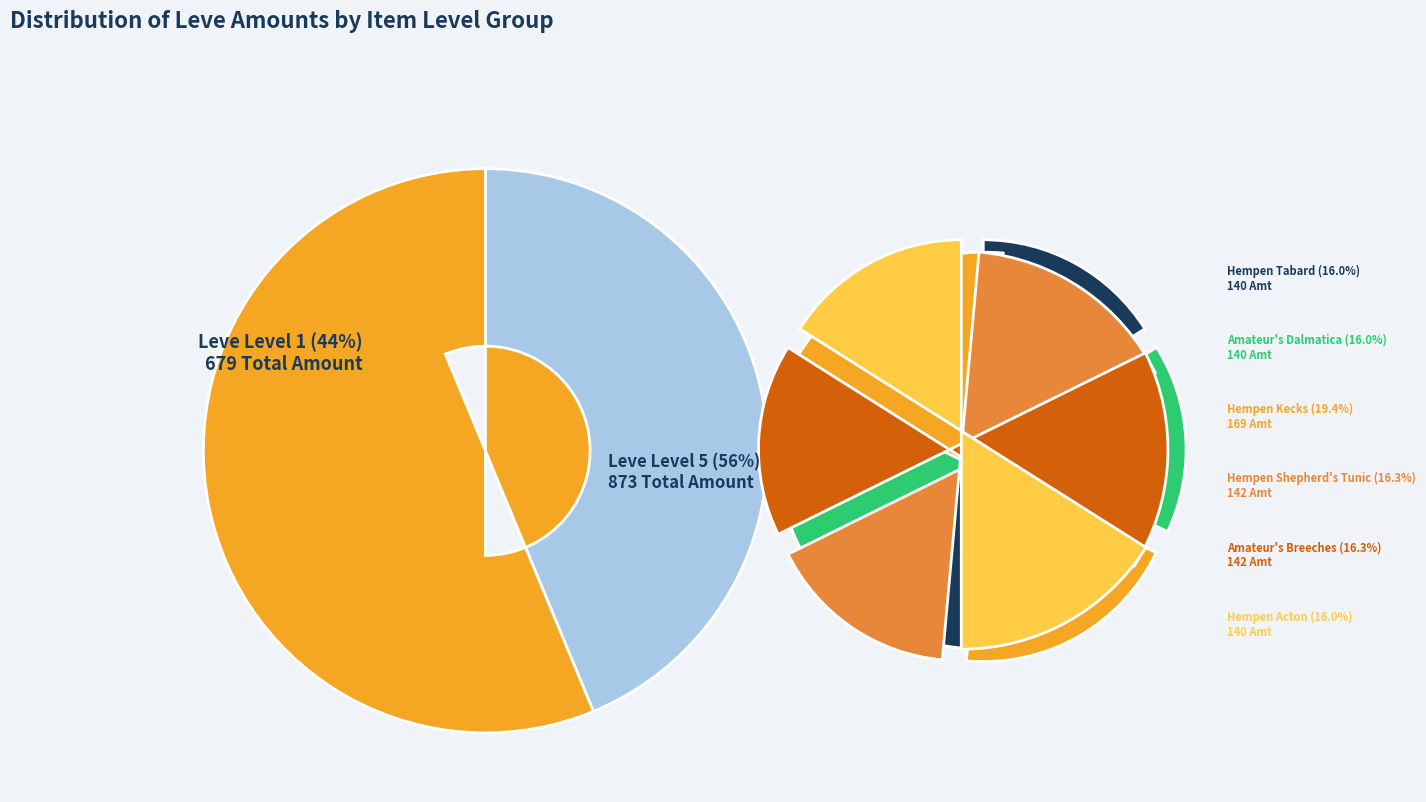

Is it true that Amateur's Breeches is 9% of the pie?

True